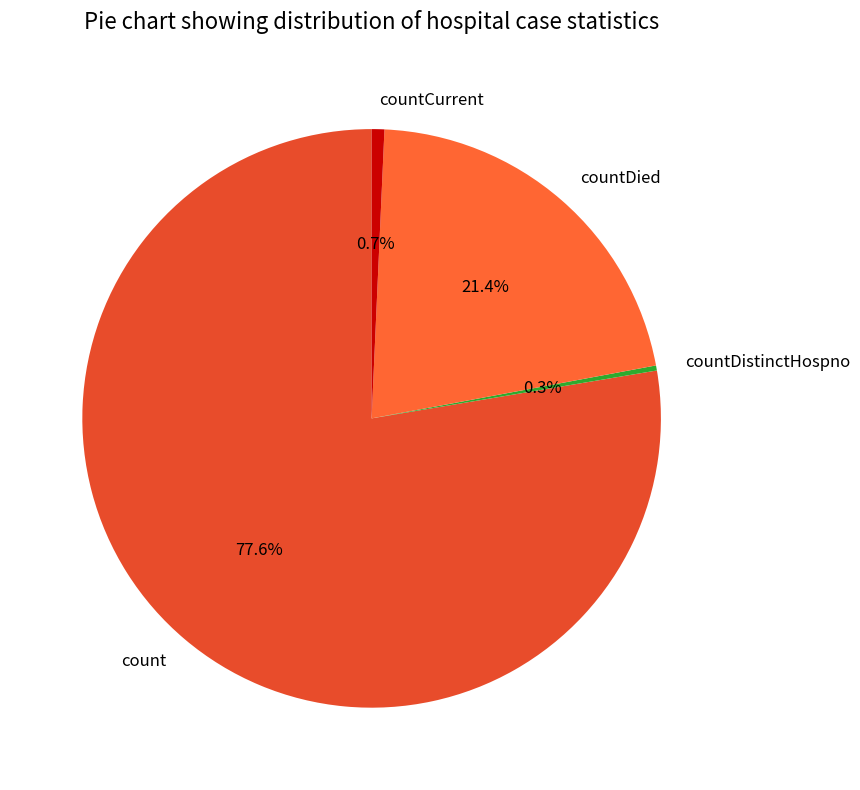

To the nearest percent, what is the difference between the largest and smallest slice percentages?

77%